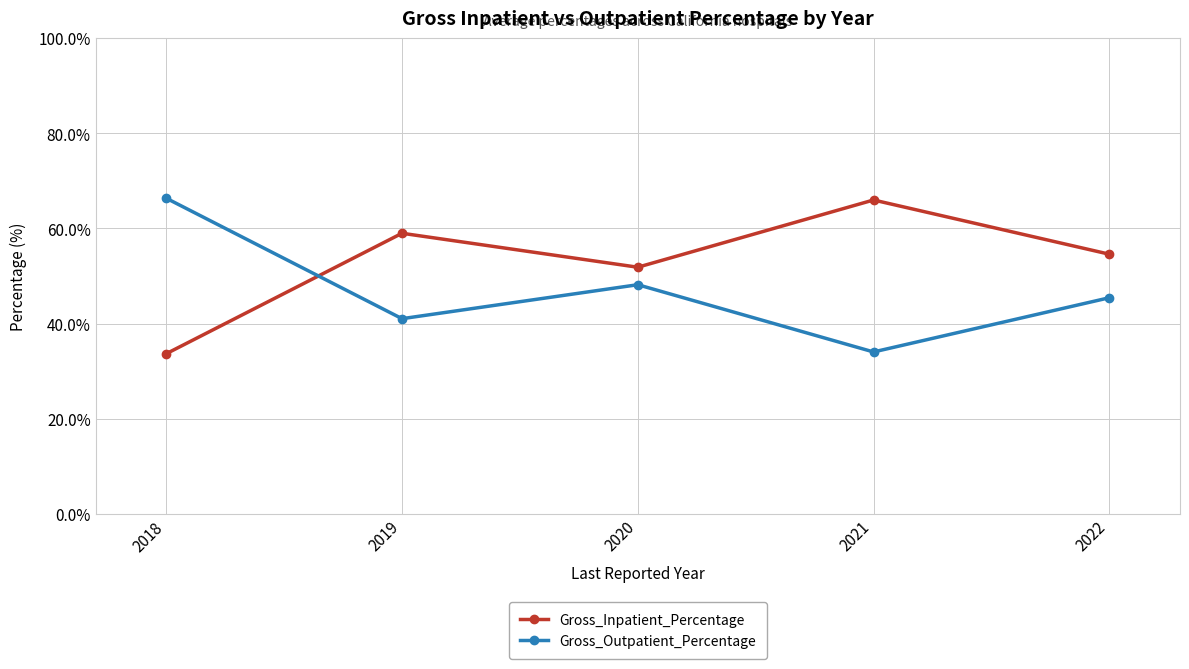

What is the value of the Gross_Outpatient_Percentage point at the 2nd from the left?

41.0